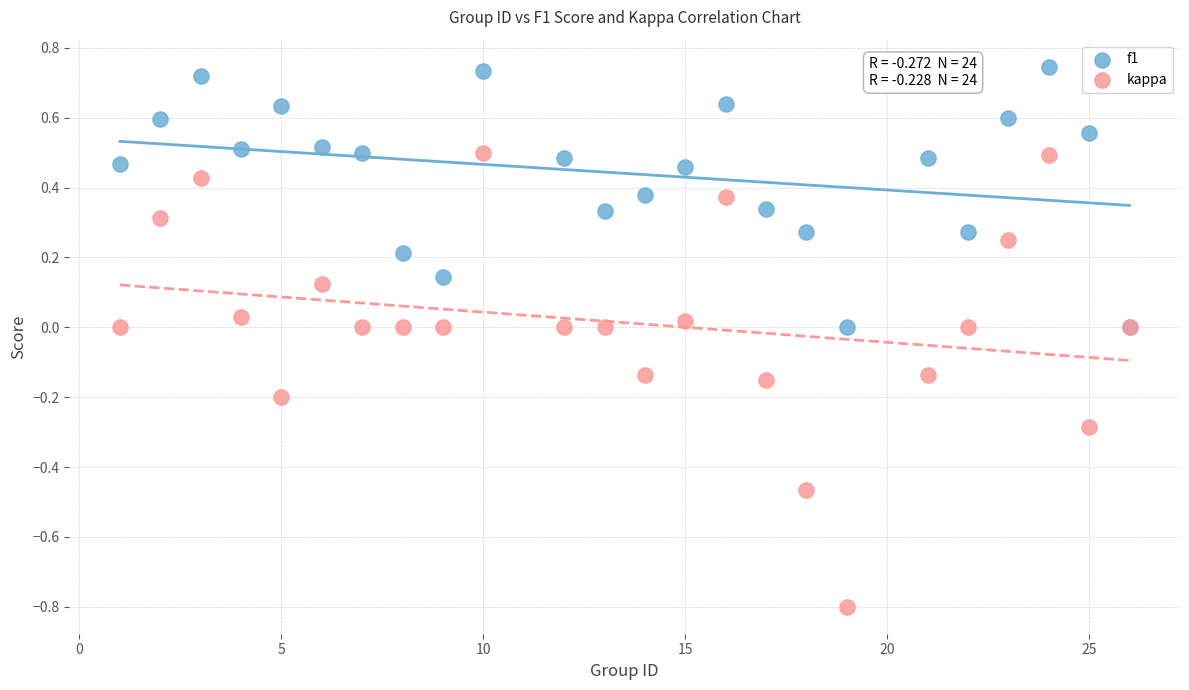

What is the X range (max minus min) for the scatter plot?

25.0